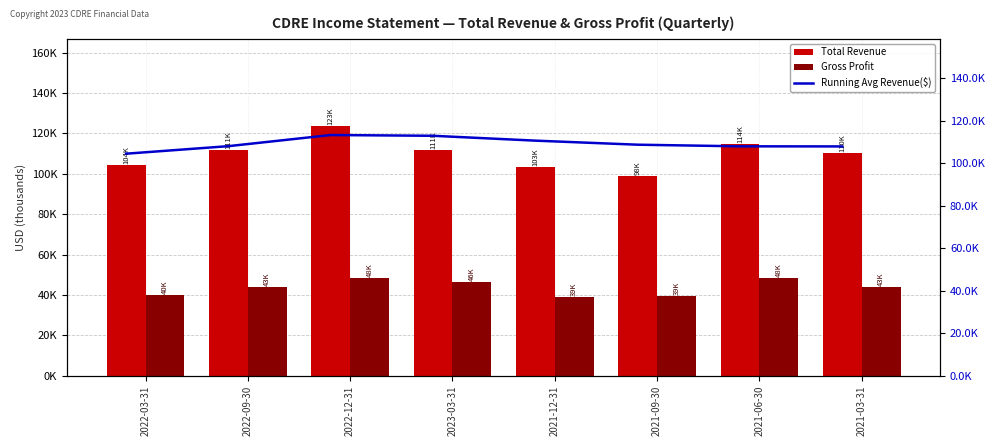

The value of Gross Profit at 2021-12-31 is 39200. True or false?

True